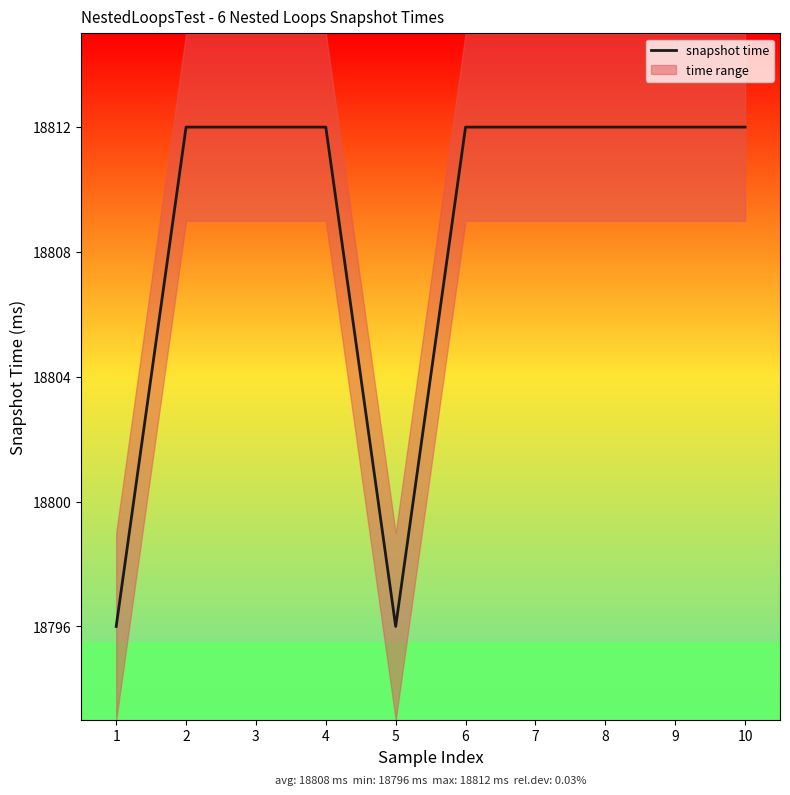

What is the difference between the second highest and second lowest values?

16